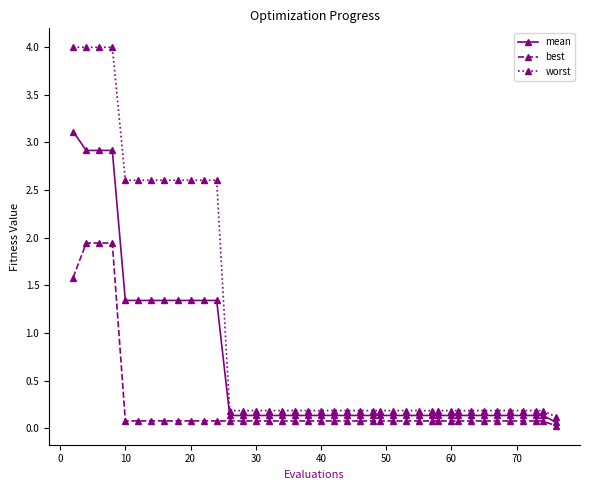

What is the value of the worst point at the 5th from the left?

2.6